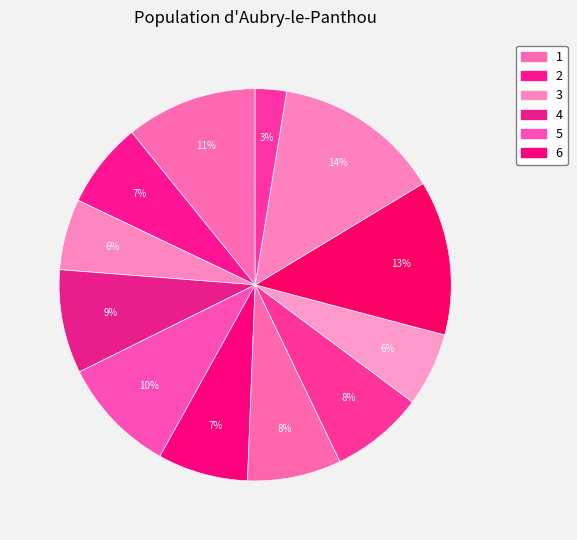

Count the number of slices in the pie.

12